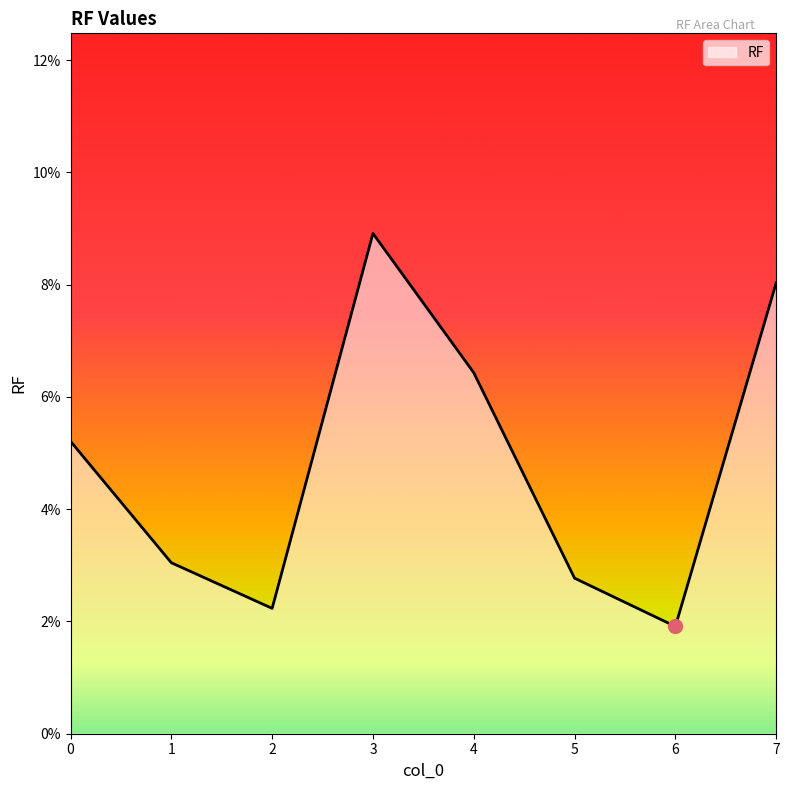

Does the chart display data point markers on the line(s)?

No